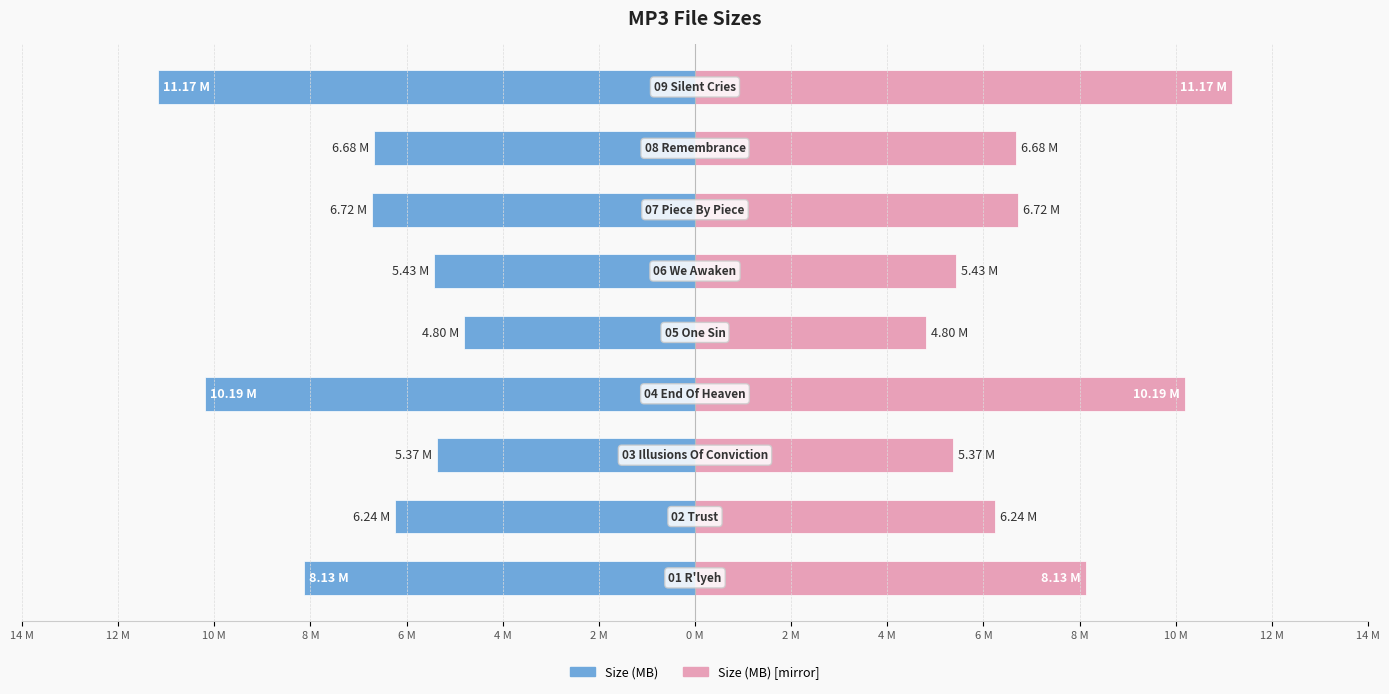

Are the bars horizontal?

Yes